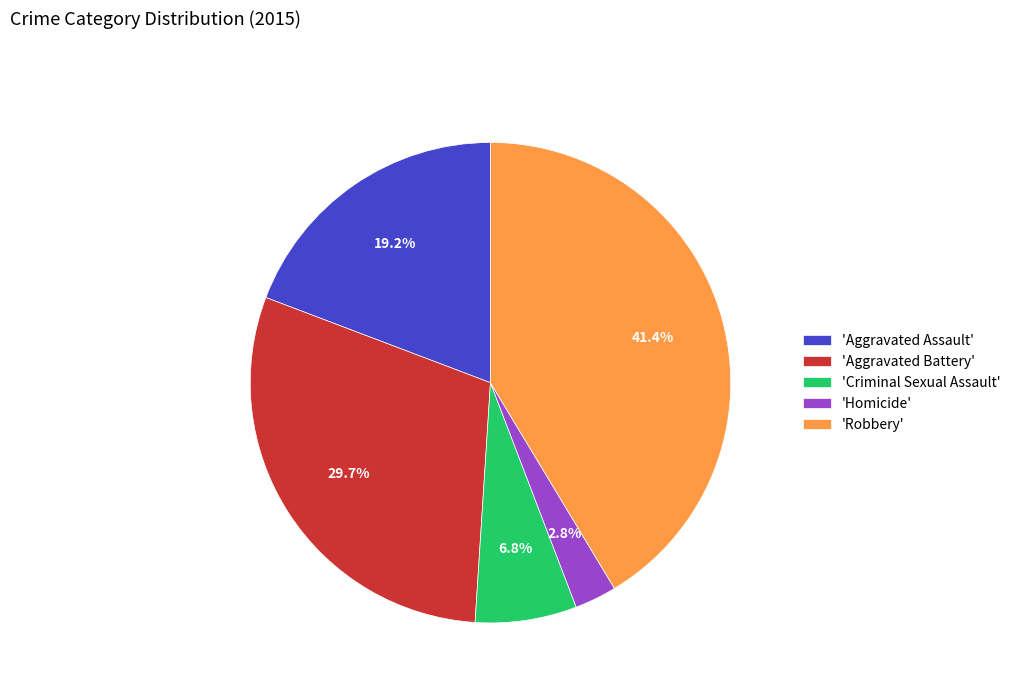

How much of the chart is everything except 'Aggravated Battery'?

70.3%